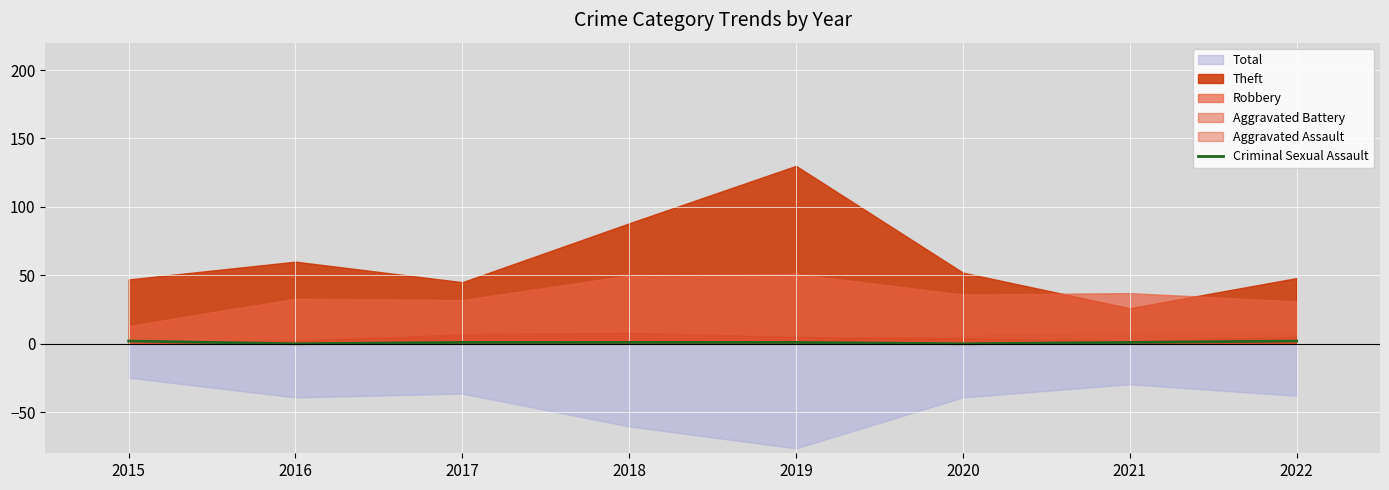

Which label corresponds to the largest value in the chart?

2015